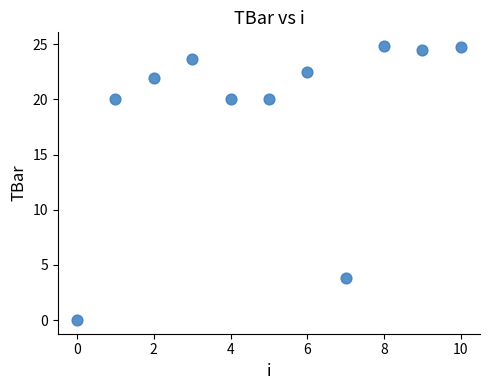

What is the average Y value?

18.7